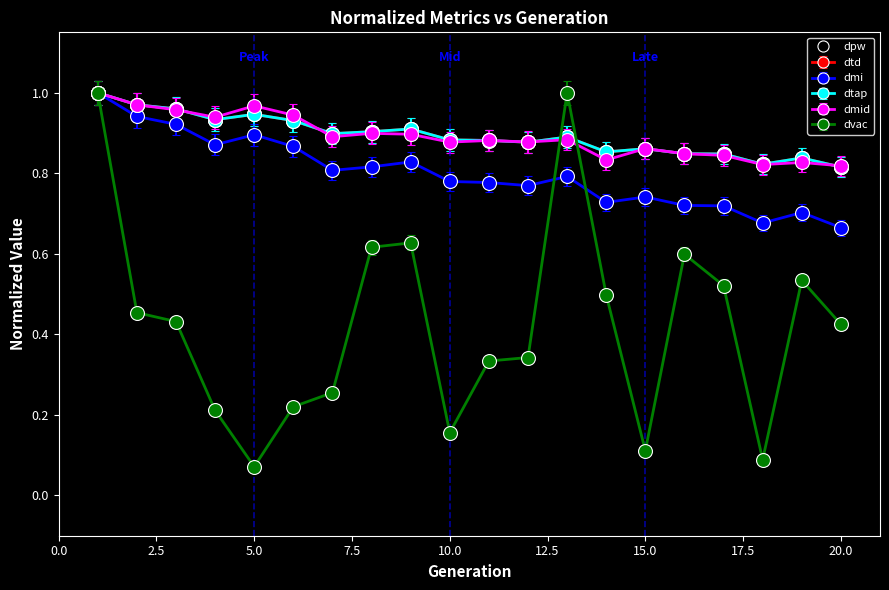

Rank the categories by dtd value from highest to lowest.

1, 2, 3, 5, 4, 6, 9, 8, 7, 13, 10, 11, 12, 15, 14, 16, 17, 19, 18, 20